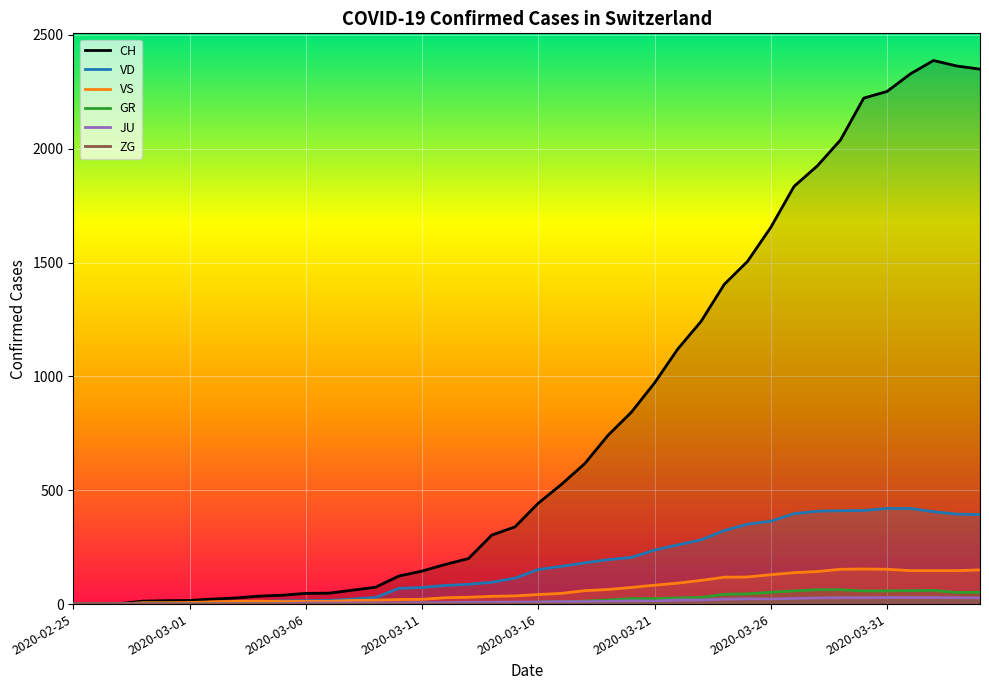

Which series has the largest total across all categories?

CH